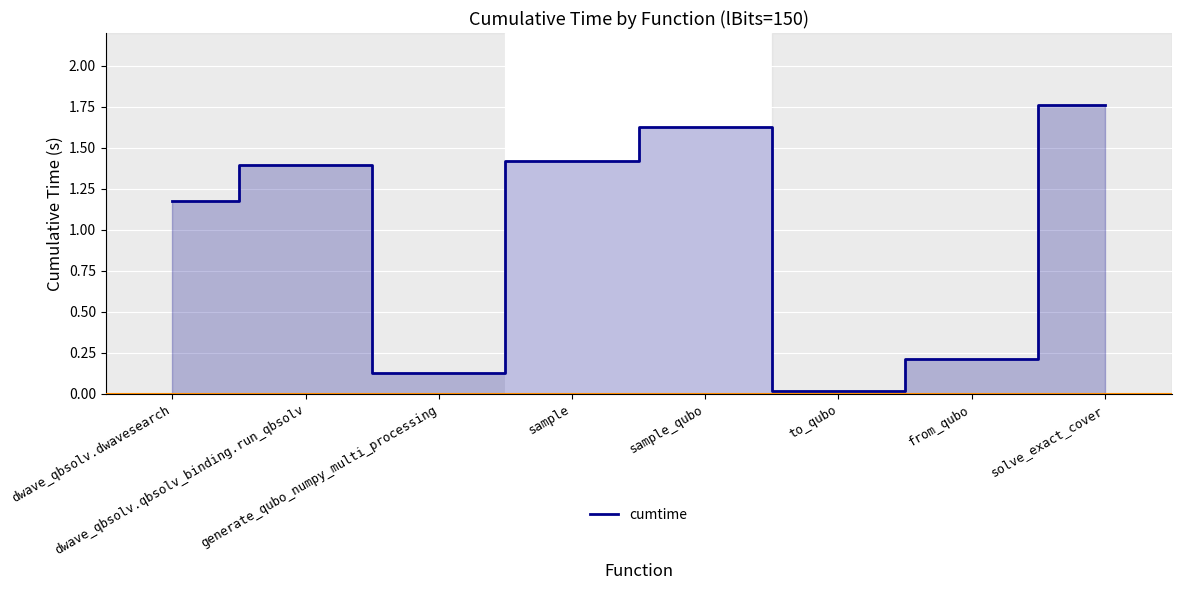

List the labels in order of value, smallest first.

to_qubo, generate_qubo_numpy_multi_processing, from_qubo, dwave_qbsolv.dwavesearch, dwave_qbsolv.qbsolv_binding.run_qbsolv, sample, sample_qubo, solve_exact_cover